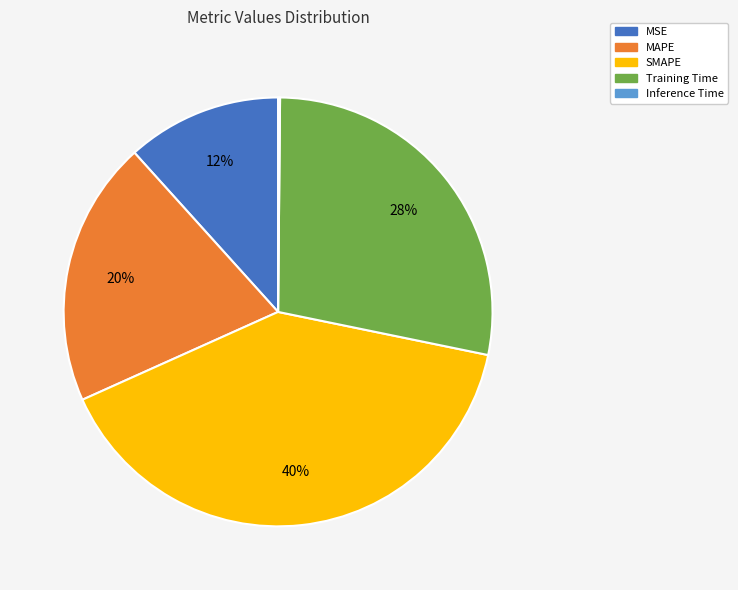

Is it true that MAPE is 20% of the pie?

True